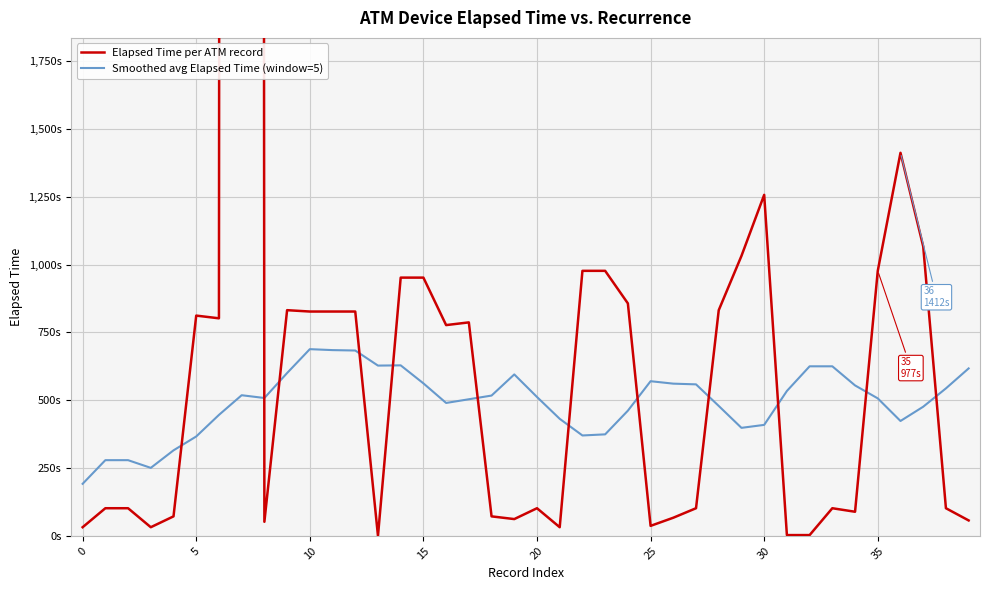

What is the approximate value of Smoothed avg Elapsed Time (window=5) at 15?

562.3